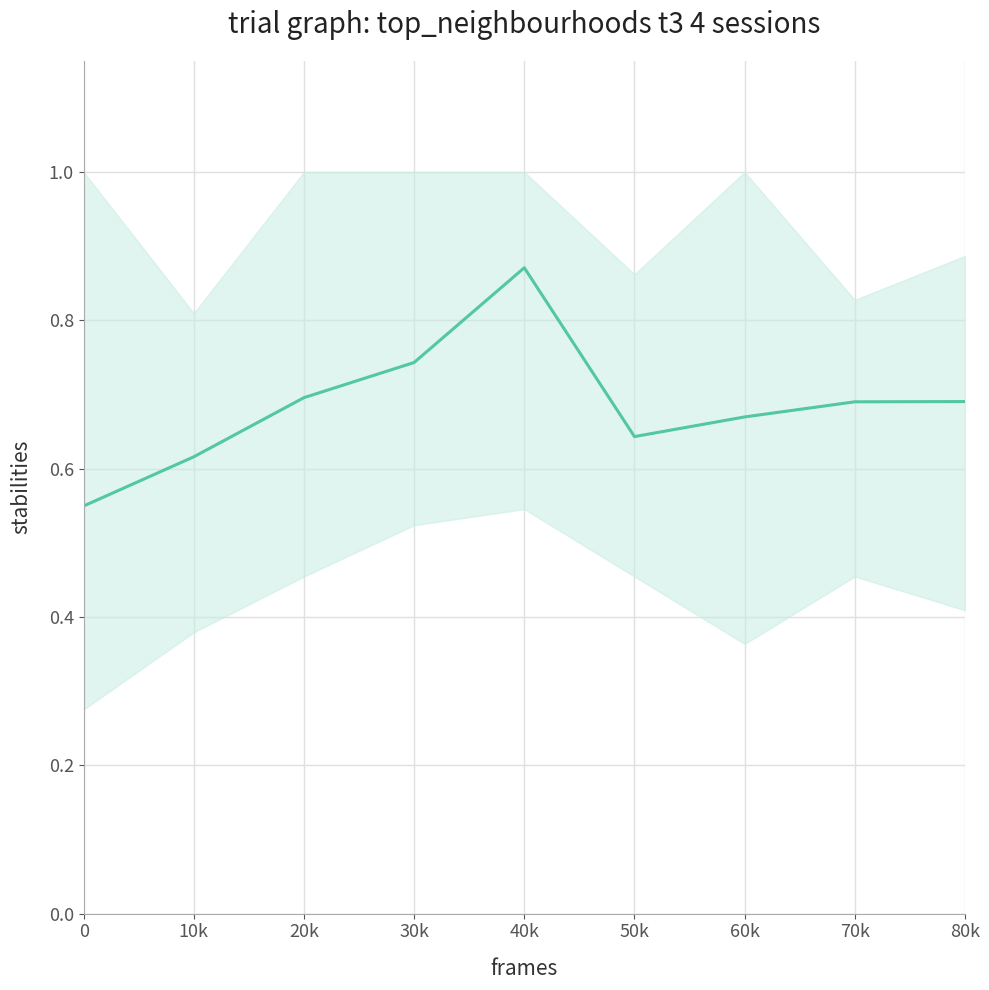

How many categories are shown in the chart?

9